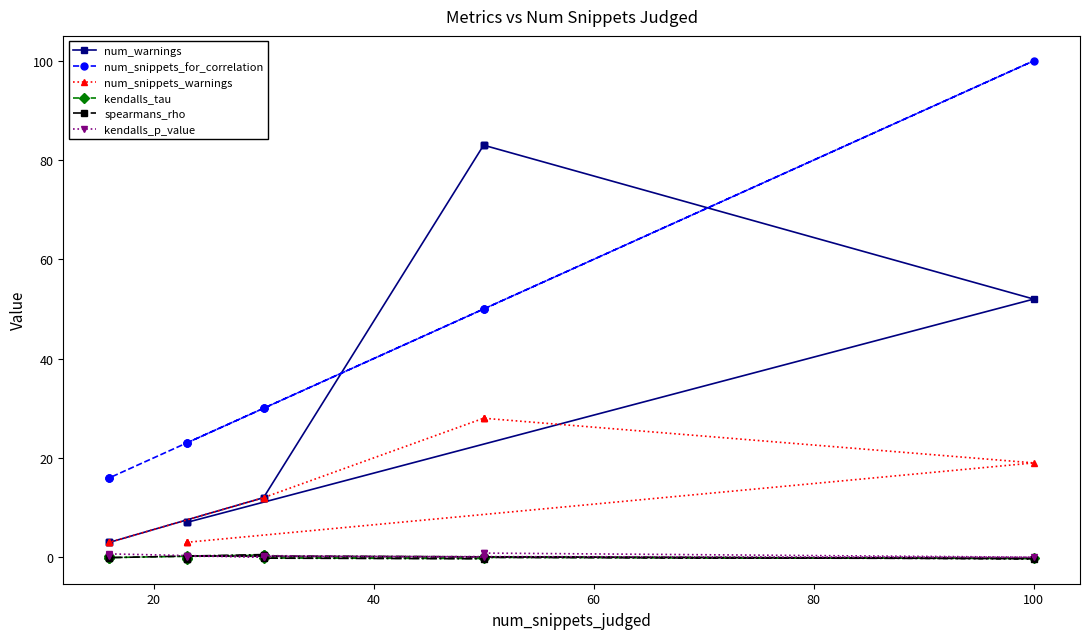

Which series has the largest range (max minus min)?

num_snippets_for_correlation